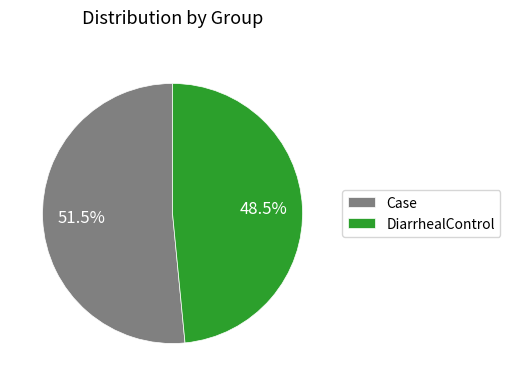

The Case slice represents 40% of the pie. True or false?

False